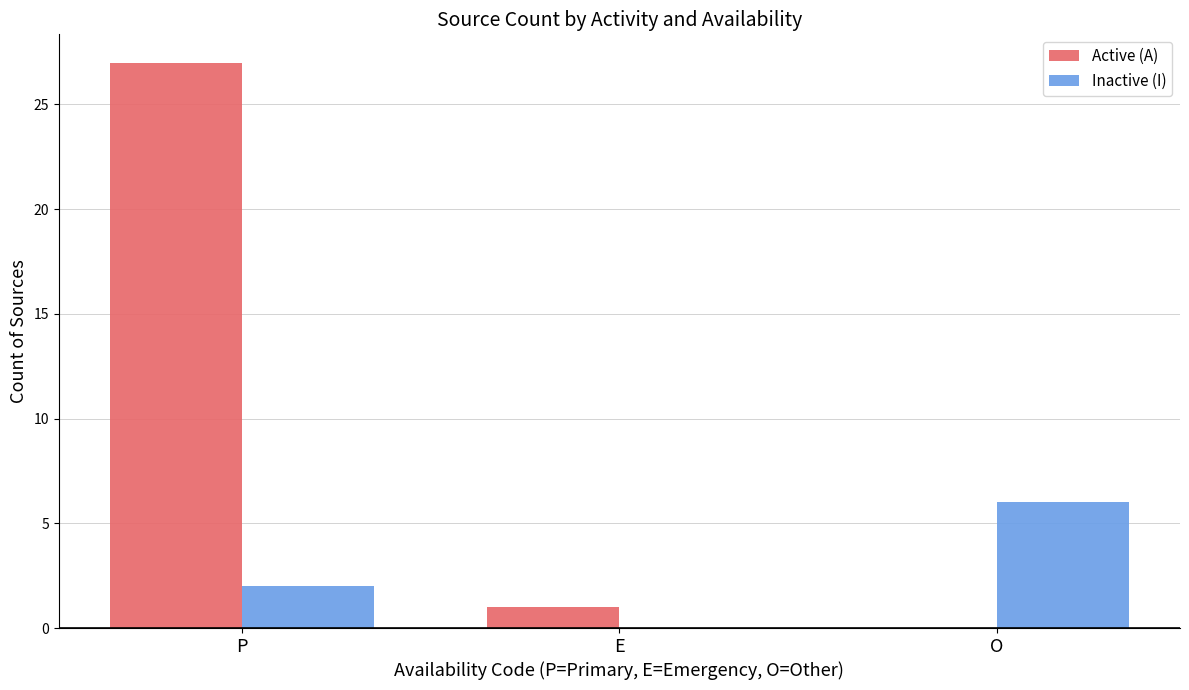

What is the maximum value shown in the chart?

27